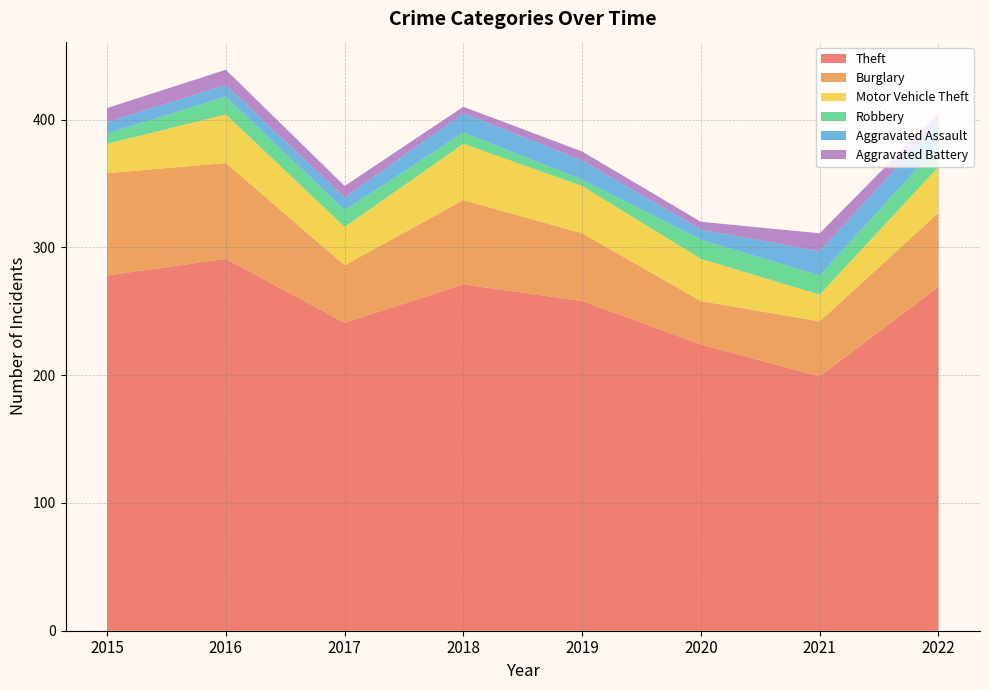

Reading left to right, extract all data points from this chart.

Theft: 2015=278	2016=291	2017=241	2018=271	2019=258	2020=224	2021=199	2022=269
Burglary: 2015=80	2016=75	2017=45	2018=66	2019=53	2020=34	2021=43	2022=58
Motor Vehicle Theft: 2015=23	2016=38	2017=30	2018=44	2019=37	2020=33	2021=21	2022=36
Robbery: 2015=8	2016=14	2017=13	2018=9	2019=5	2020=15	2021=15	2022=17
Aggravated Assault: 2015=9	2016=9	2017=10	2018=15	2019=15	2020=8	2021=19	2022=18
Aggravated Battery: 2015=11	2016=12	2017=9	2018=5	2019=7	2020=6	2021=14	2022=7